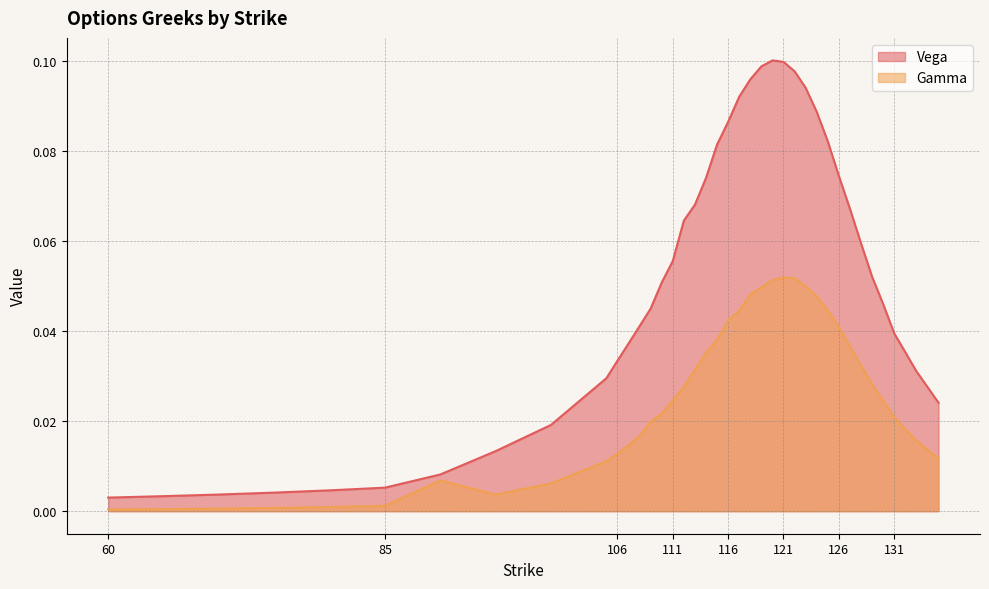

Reading left to right, transcribe all the data shown in this chart.

Vega: 60=0.0	65=0.0	70=0.0	75=0.0	80=0.0	85=0.0	90=0.0	95=0.0	100=0.0	105=0.0	106=0.0	107=0.0	108=0.0	109=0.0	110=0.1	111=0.1	112=0.1	113=0.1	114=0.1	115=0.1	116=0.1	117=0.1	118=0.1	119=0.1	120=0.1	121=0.1	122=0.1	123=0.1	124=0.1	125=0.1	126=0.1	127=0.1	128=0.1	129=0.1	130=0.0	131=0.0	132=0.0	133=0.0	134=0.0	135=0.0
Gamma: 60=0.0	65=0.0	70=0.0	75=0.0	80=0.0	85=0.0	90=0.0	95=0.0	100=0.0	105=0.0	106=0.0	107=0.0	108=0.0	109=0.0	110=0.0	111=0.0	112=0.0	113=0.0	114=0.0	115=0.0	116=0.0	117=0.0	118=0.0	119=0.0	120=0.1	121=0.1	122=0.1	123=0.0	124=0.0	125=0.0	126=0.0	127=0.0	128=0.0	129=0.0	130=0.0	131=0.0	132=0.0	133=0.0	134=0.0	135=0.0